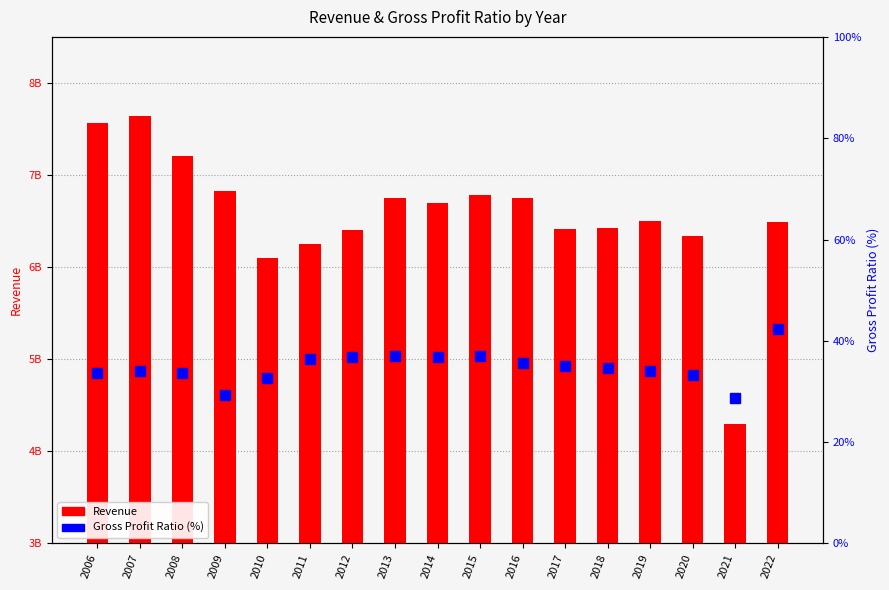

What is the difference between the highest and lowest values at 2019?

6503348966.0